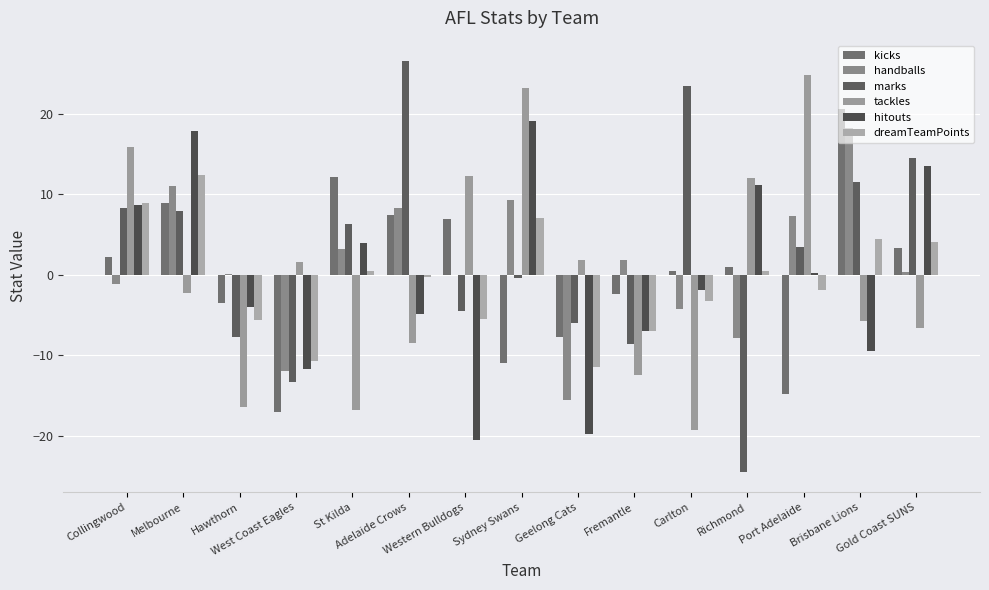

How many data points in tackles are above -2?

7